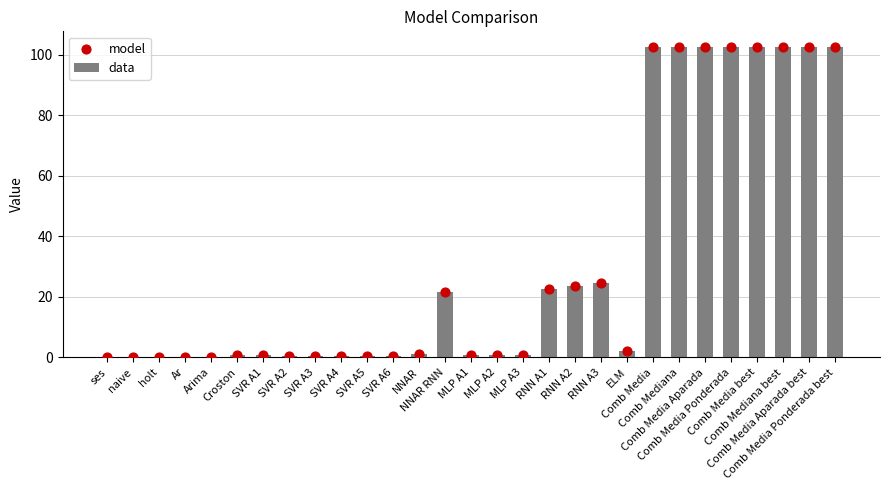

Which series reaches the minimum Y coordinate?

data